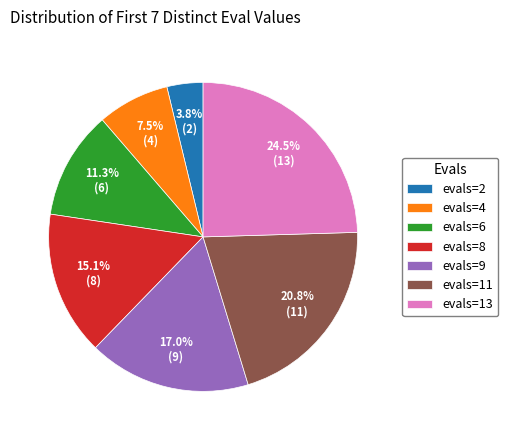

How many slices are in this pie chart?

7